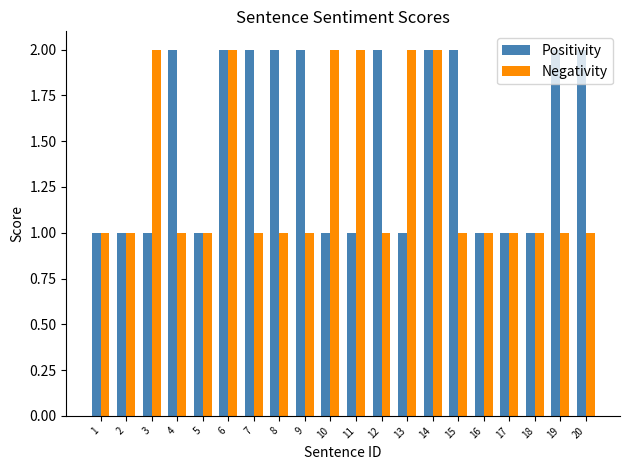

What is the maximum value shown in the chart?

2